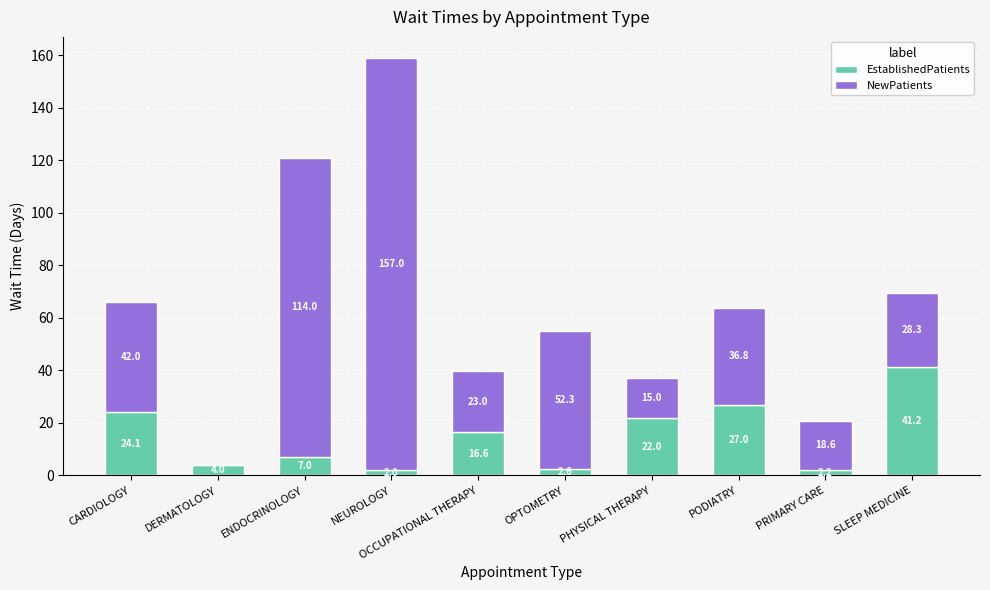

Read the EstablishedPatients value at SLEEP MEDICINE.

41.2